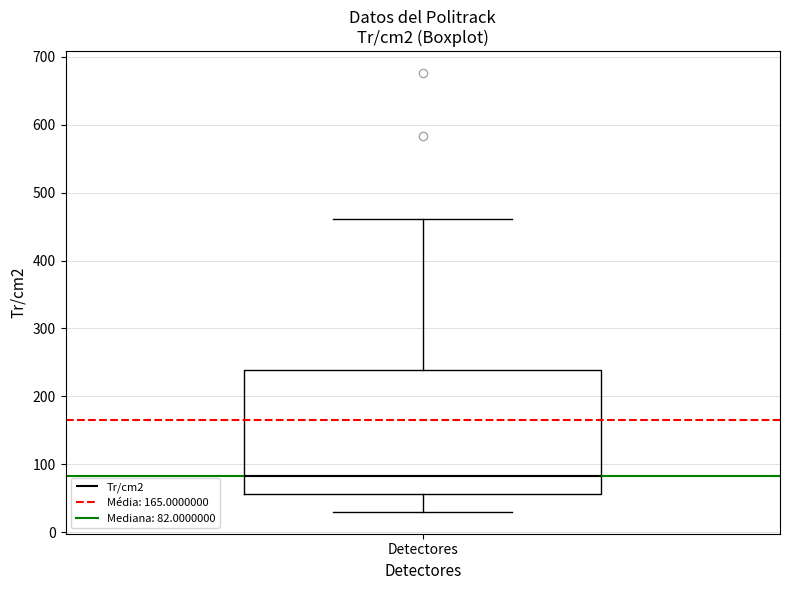

Transcribe this box plot: give where the median line is, the range the box spans, and where the two whiskers end, as read against the y-axis. The values are not printed on the chart, so give them approximately, as read against the axis.

median 80, box 60 to 240, whiskers 30 to 460